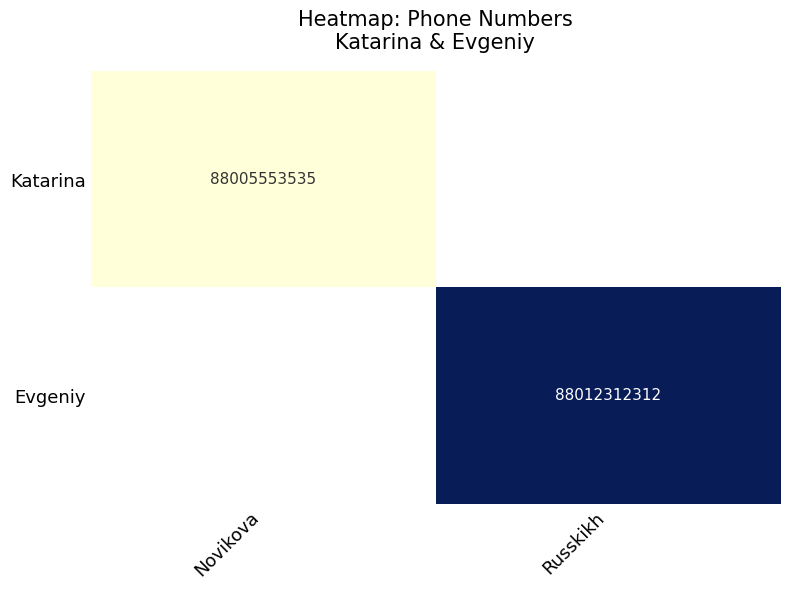

The value of Evgeniy at Russkikh is 88012312312. True or false?

True